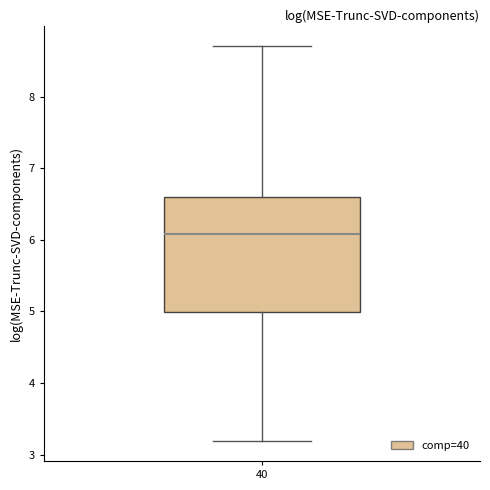

Read this box plot against the y-axis: the position of the median line, the range covered by the box, and the ends of both whiskers. The values are not printed on the chart, so give them approximately, as read against the axis.

median 6.1, box 5.0 to 6.6, whiskers 3.2 to 8.7